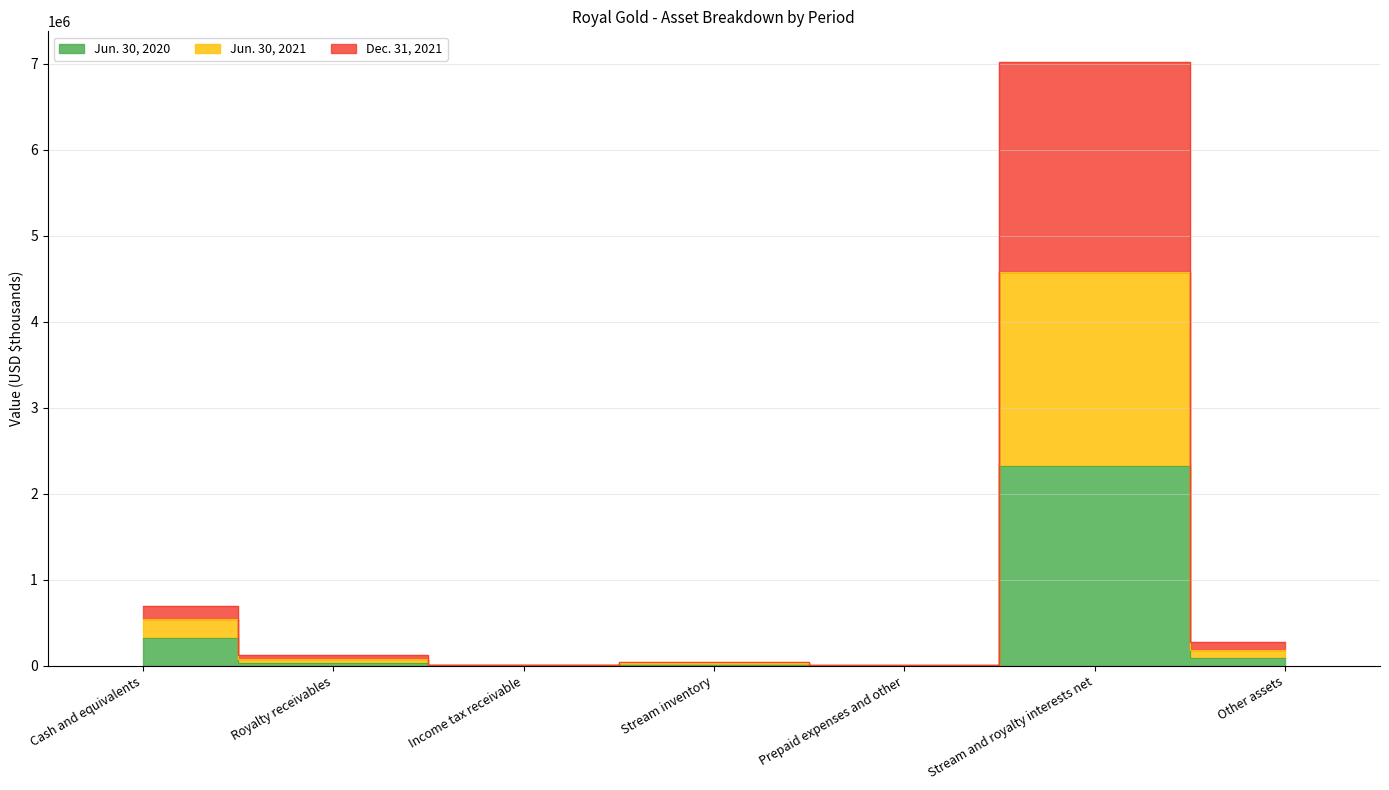

What position from the left is Stream and royalty interests net?

6